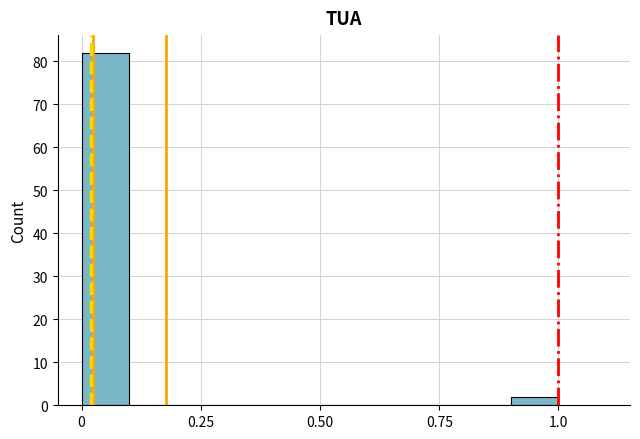

Around what value on the x-axis is the tallest bar? Give the approximate position of its centre, as read against the axis.

0.05